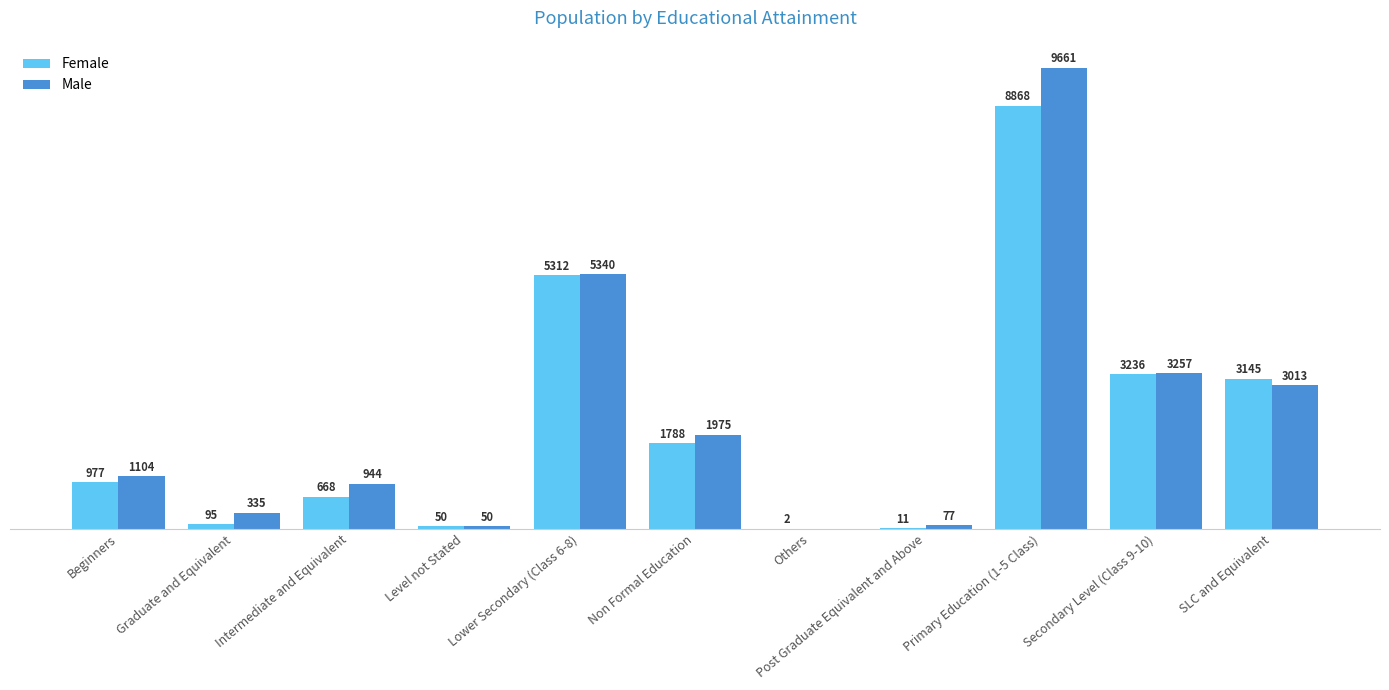

Which category has the highest value in the Female series?

Primary Education (1-5 Class)